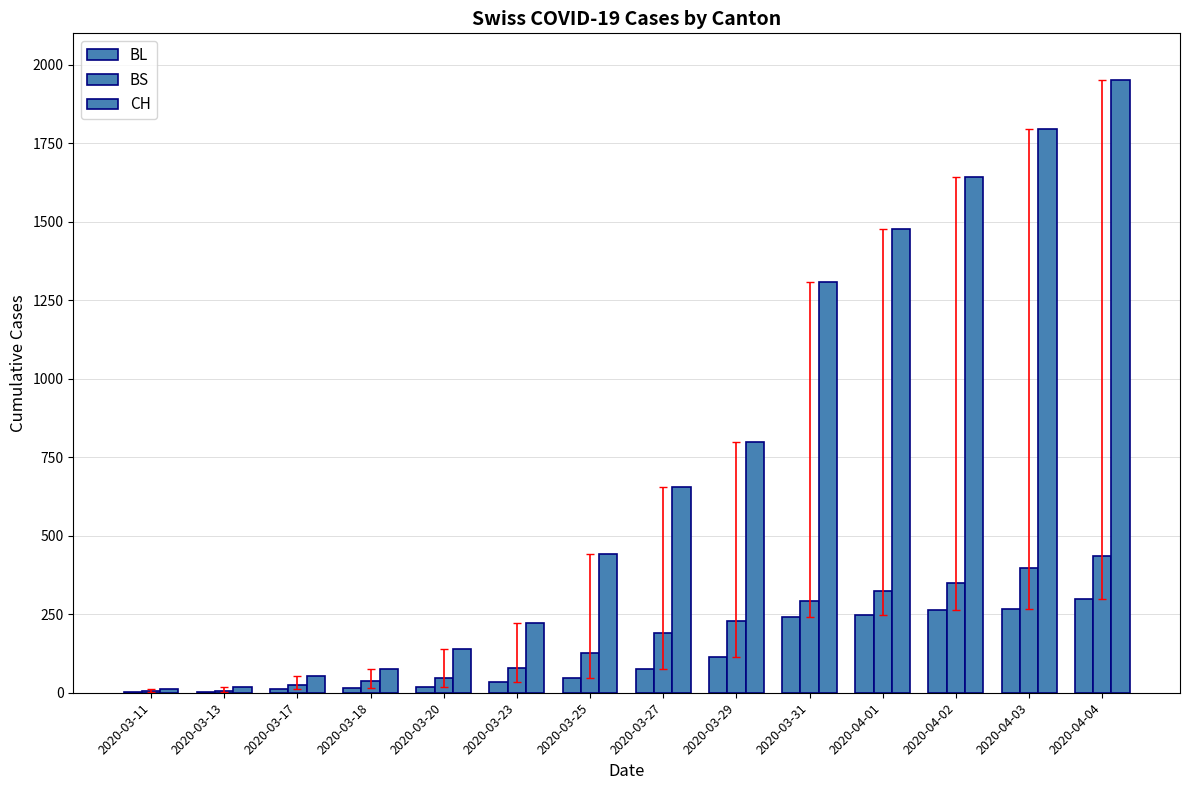

What is the approximate value of BL at 2020-04-02, to the nearest 5?

260